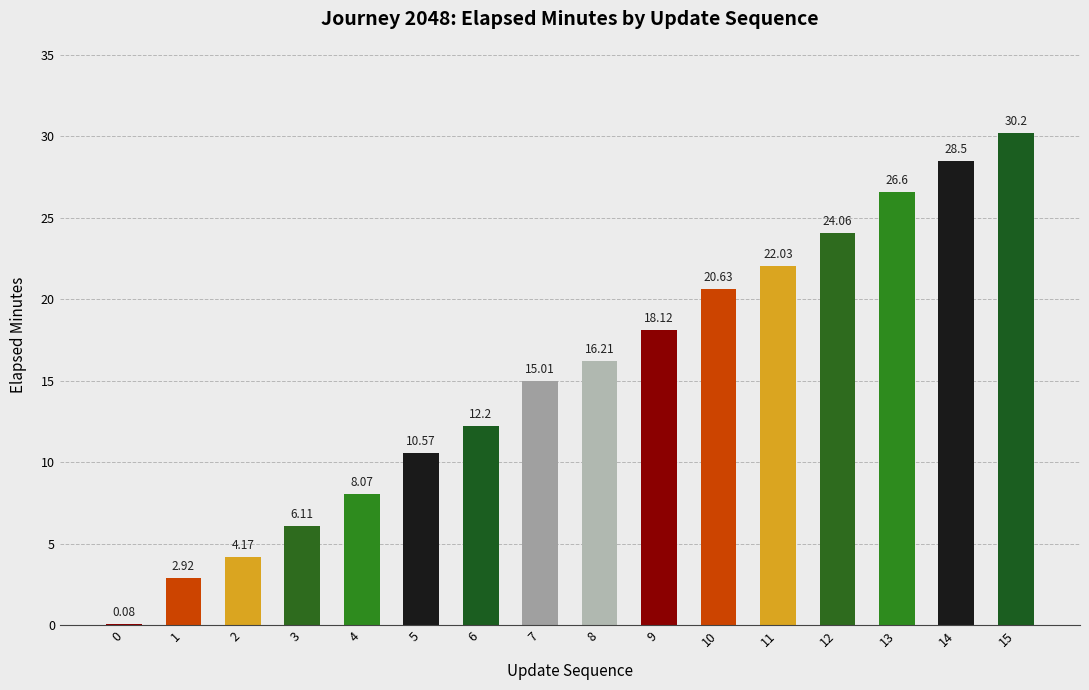

True or false: the data shows 12.2 at 6.

True